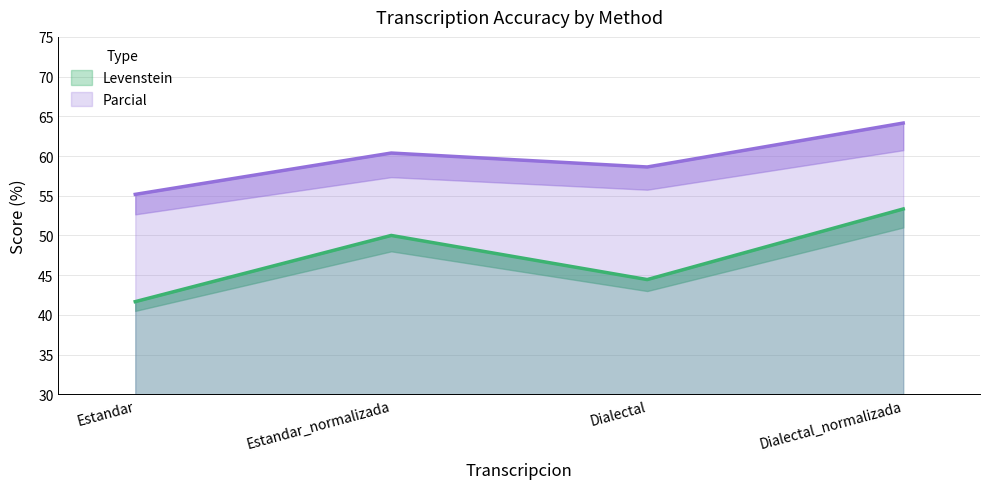

Which series has the widest spread of values?

Levenstein